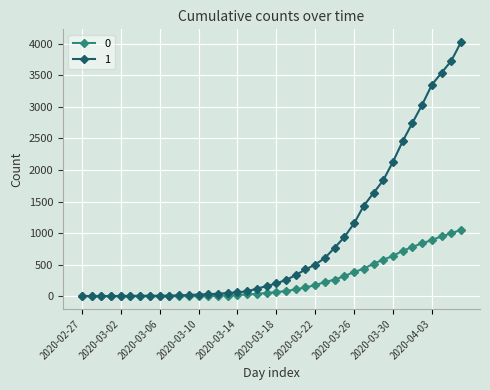

Count the number of data series in this chart.

2